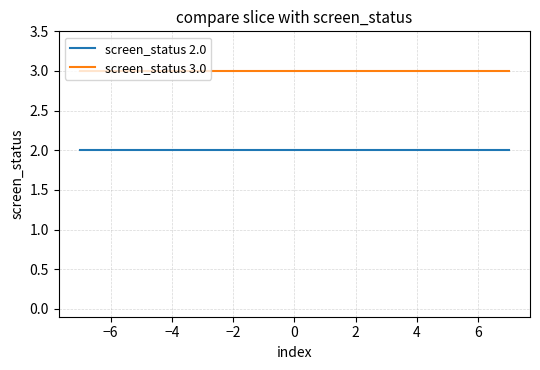

What are all the series names shown in the legend?

screen_status 2.0, screen_status 3.0